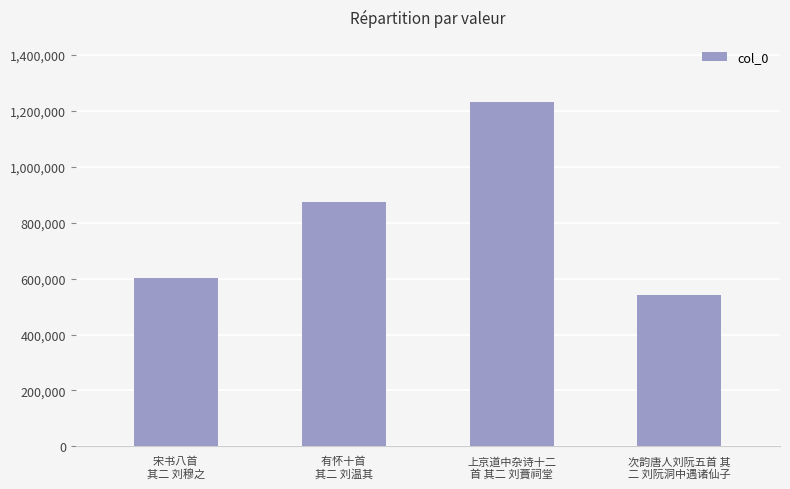

Rank the categories by value from lowest to highest.

次韵唐人刘阮五首 其
二 刘阮洞中遇诸仙子, 宋书八首 
其二 刘穆之, 有怀十首 
其二 刘温其, 上京道中杂诗十二
首 其二 刘蕡祠堂